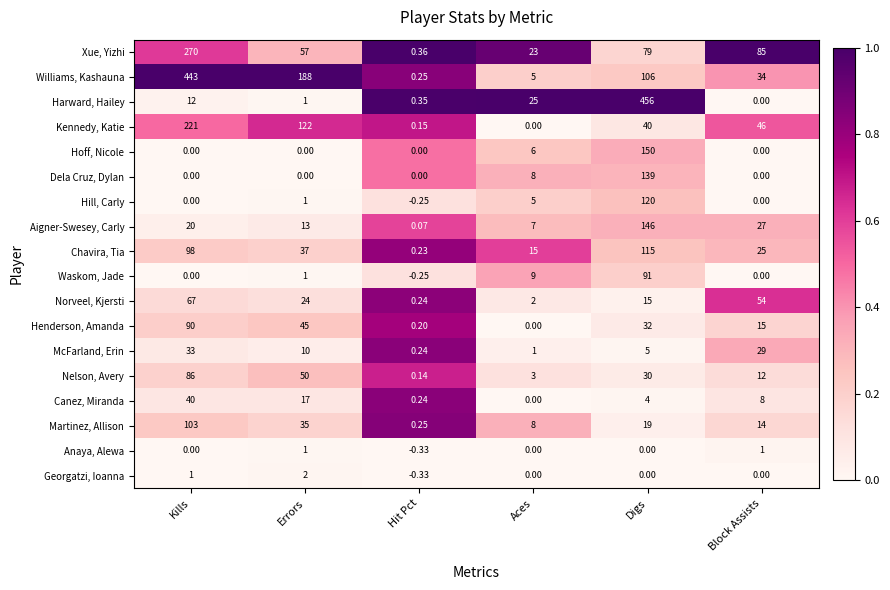

Between Hit Pct and Digs, which series saw the biggest shift?

Harward, Hailey